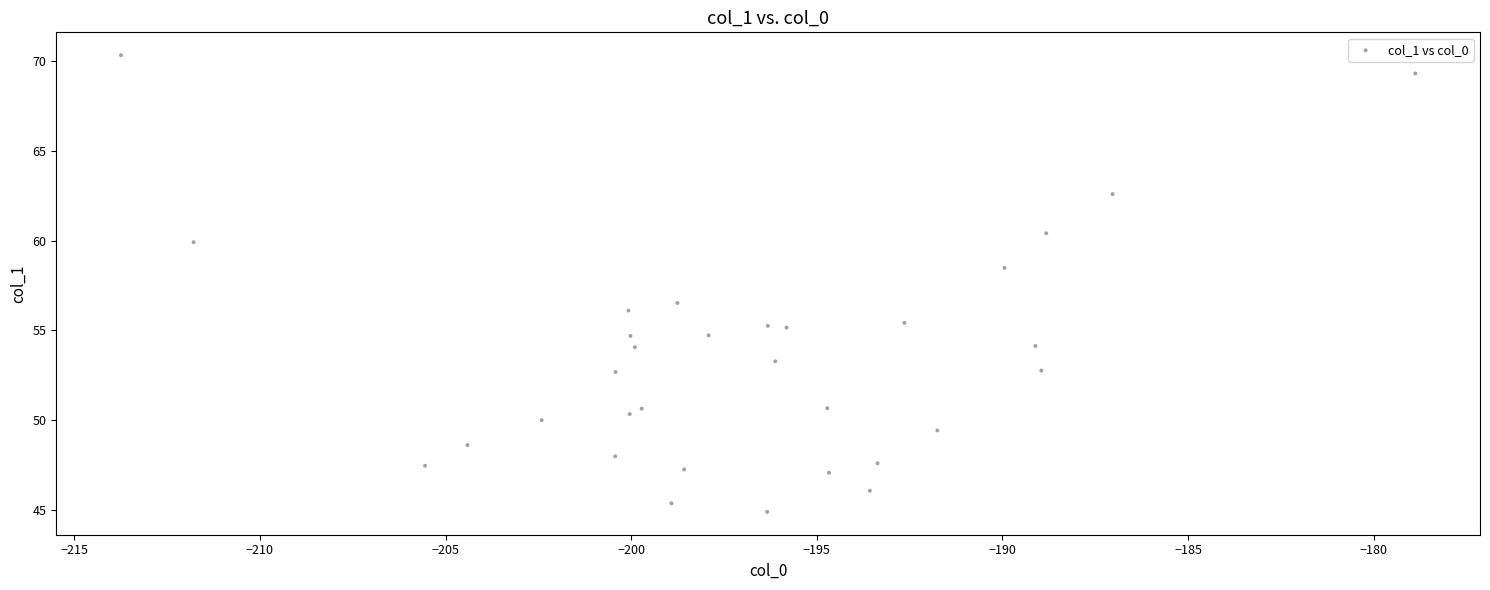

What Y value in the scatter plot is closest to 57?

56.5